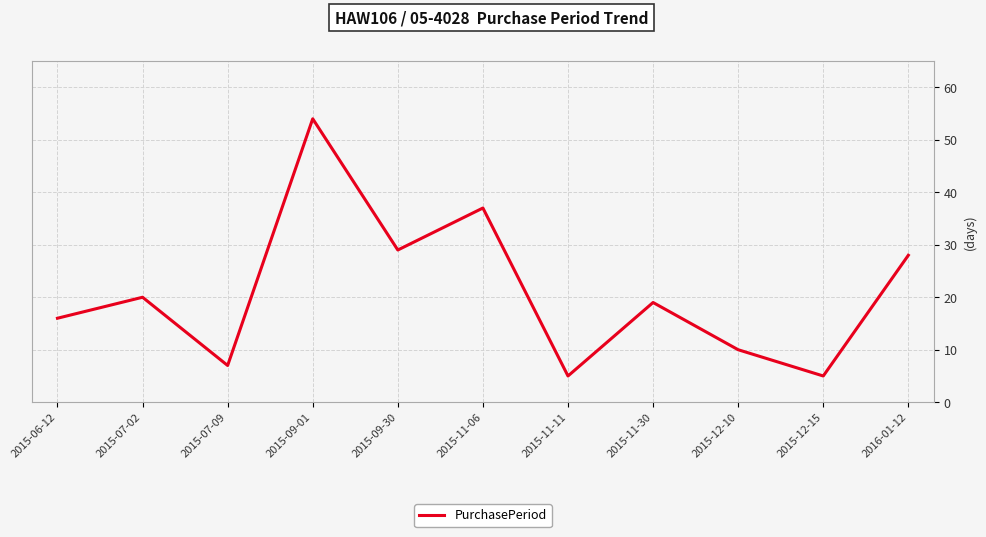

What is the maximum value shown in the chart?

54